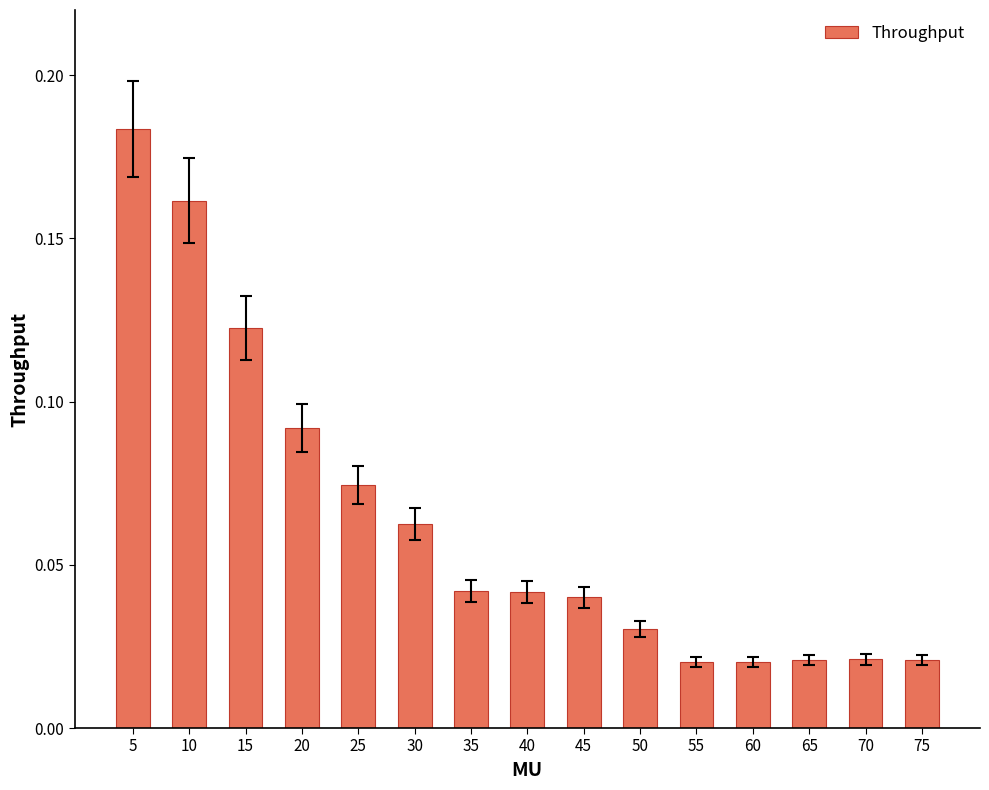

Which has a higher value, 20 or 35?

20